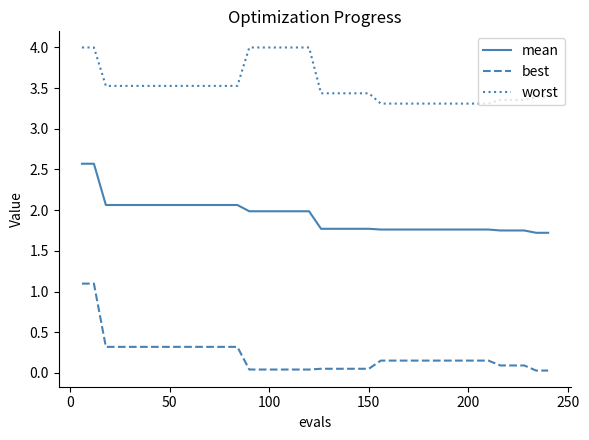

Rank the series by their maximum value, from highest to lowest.

worst, mean, best